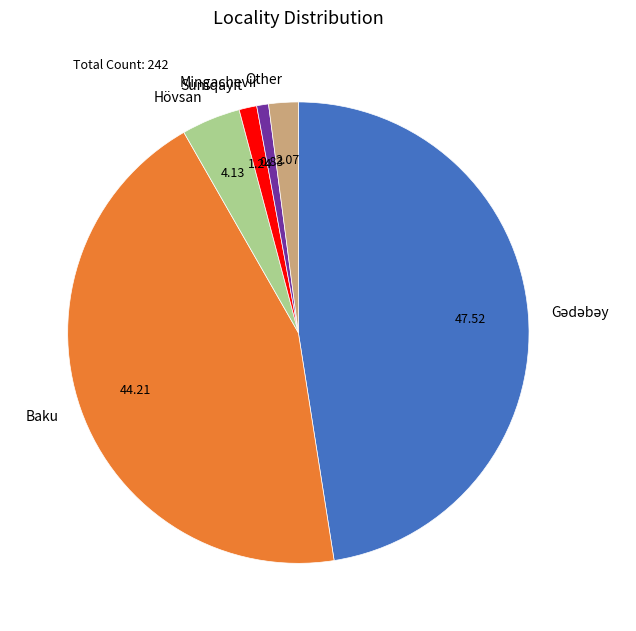

Do Baku and Hövsan together represent more than half of the pie?

No